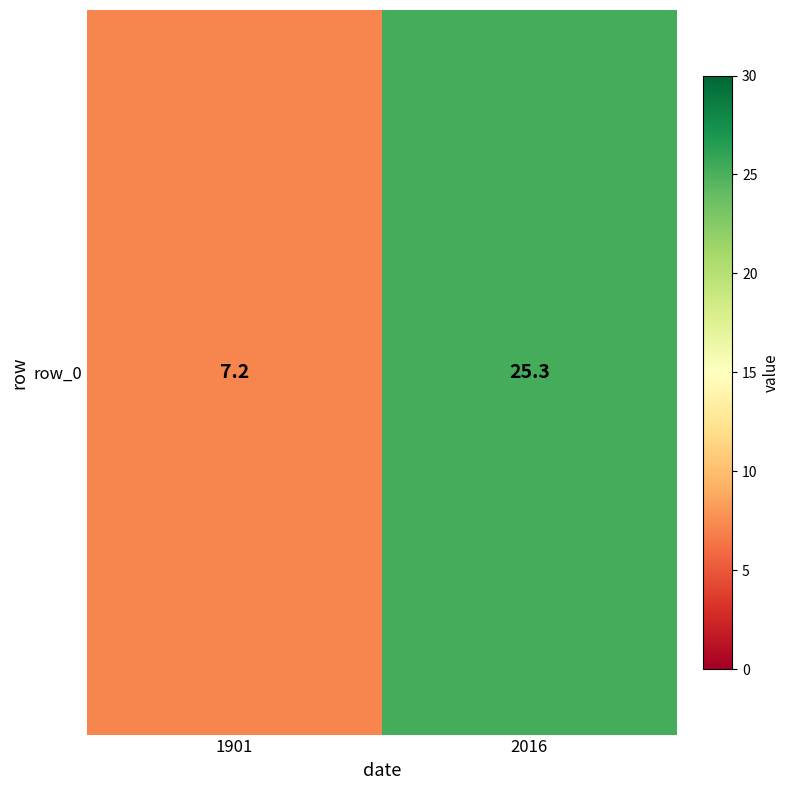

How many categories are shown in the chart?

2